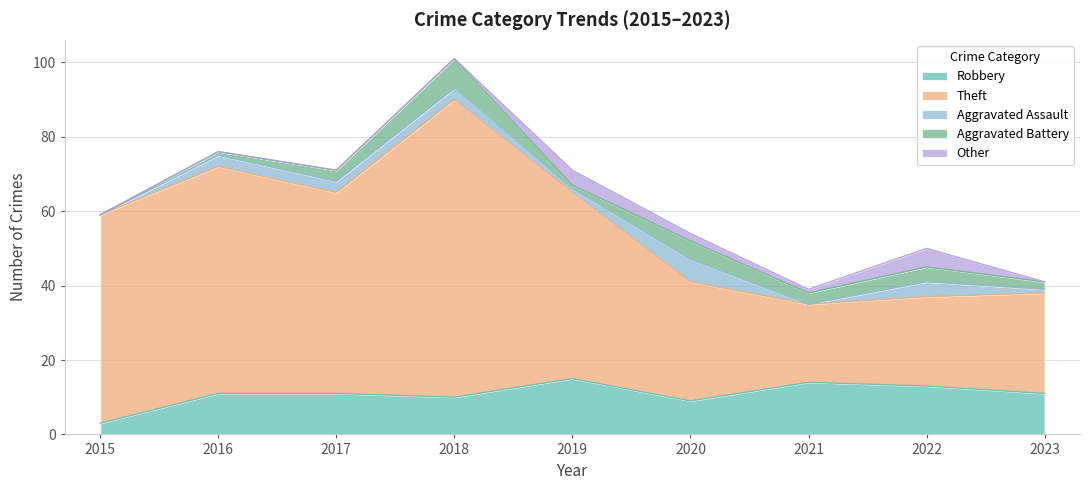

Rank the categories by Aggravated Assault value from highest to lowest.

2020, 2022, 2016, 2017, 2018, 2019, 2023, 2015, 2021